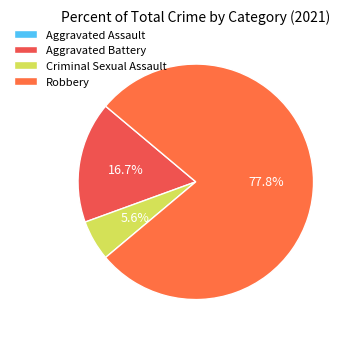

Is there any slice that represents more than half of the pie?

Yes